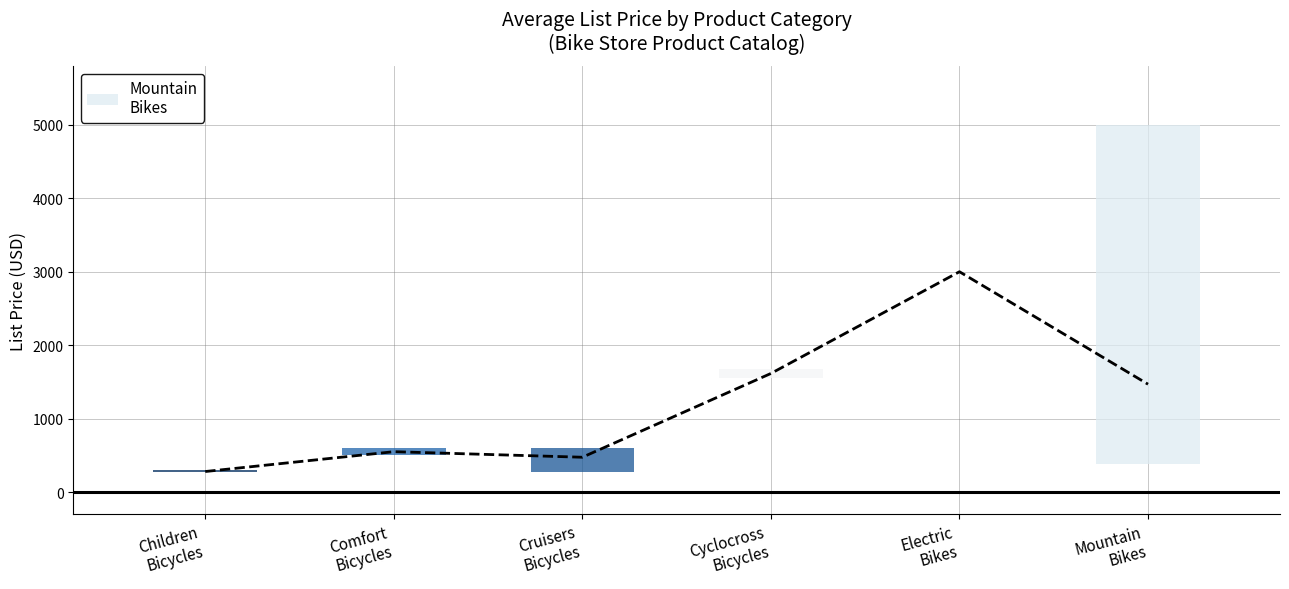

What is the difference between the values at Cyclocross
Bicycles and Children
Bicycles?

1335.0